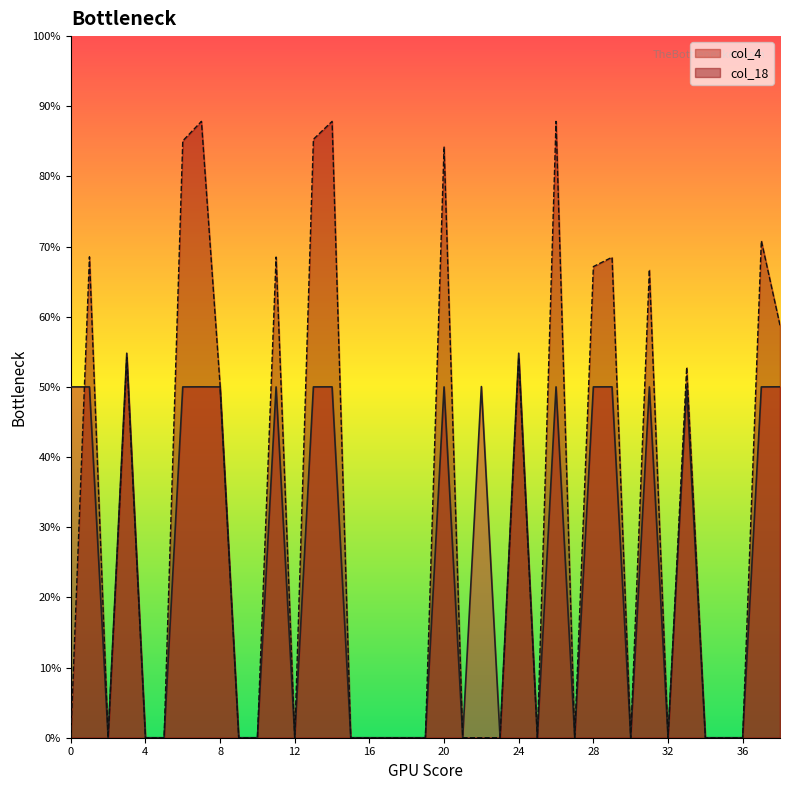

Between 10 and 14, which series saw the biggest shift?

col_18